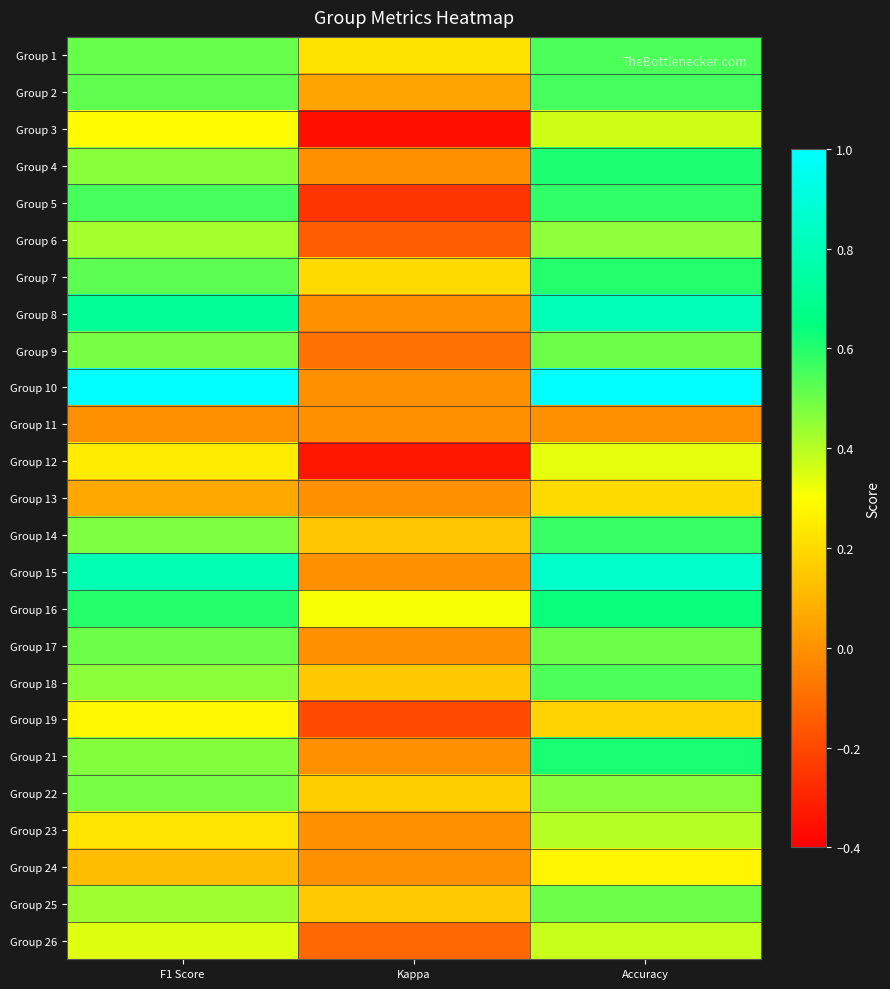

At F1 Score, list the series in order from largest to smallest.

Group 10, Group 15, Group 8, Group 16, Group 5, Group 7, Group 2, Group 1, Group 17, Group 22, Group 9, Group 14, Group 21, Group 4, Group 18, Group 25, Group 6, Group 26, Group 3, Group 19, Group 12, Group 23, Group 24, Group 13, Group 11